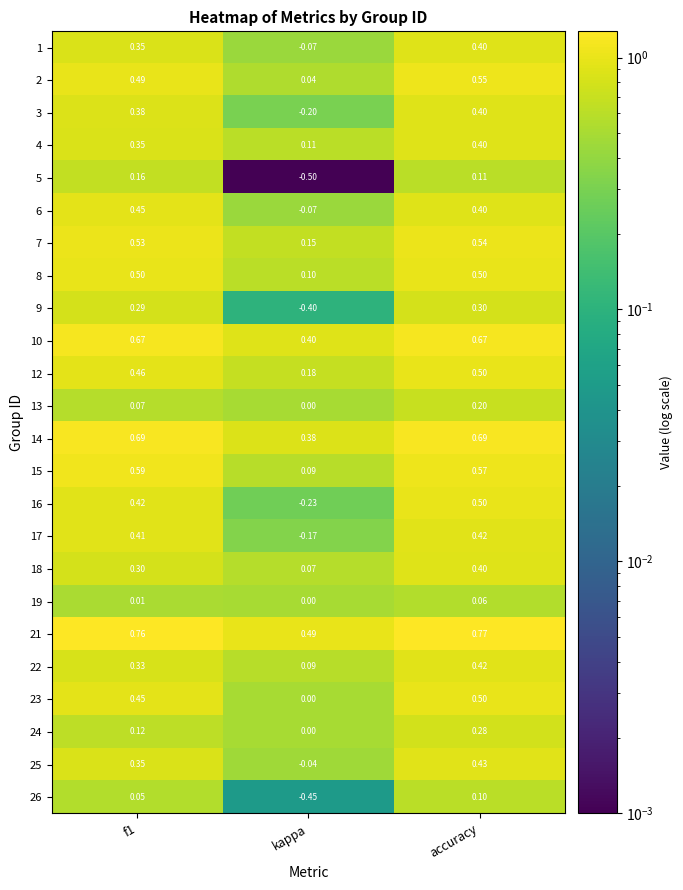

Where is 12 nearest to the value 0?

kappa